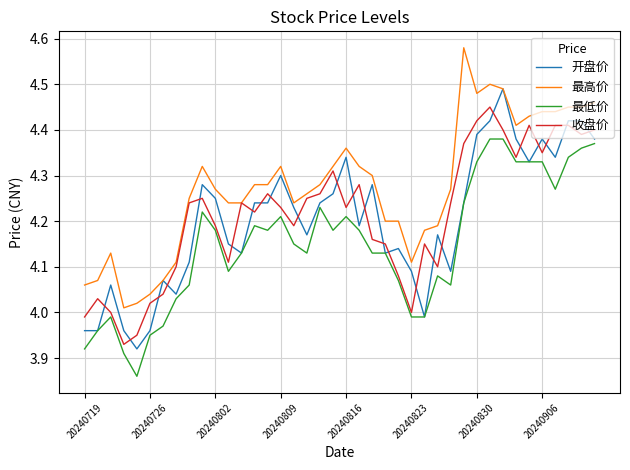

Which series has the largest total across all categories?

最高价